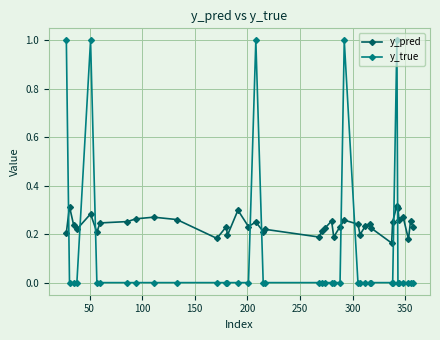

List the series in order of their peak value, highest first.

y_true, y_pred